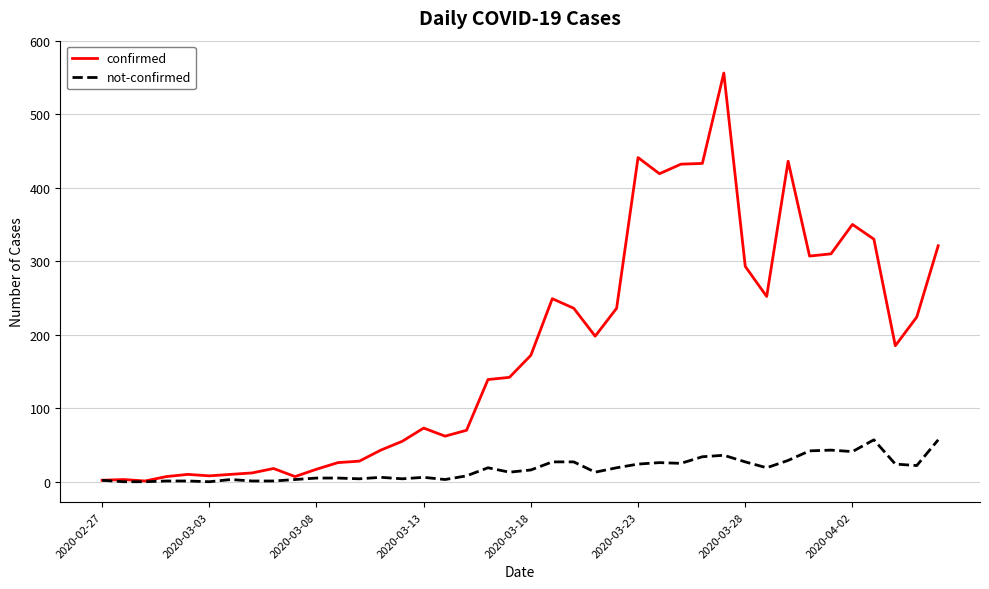

True or false: not-confirmed has more than 0 interior local peaks.

True